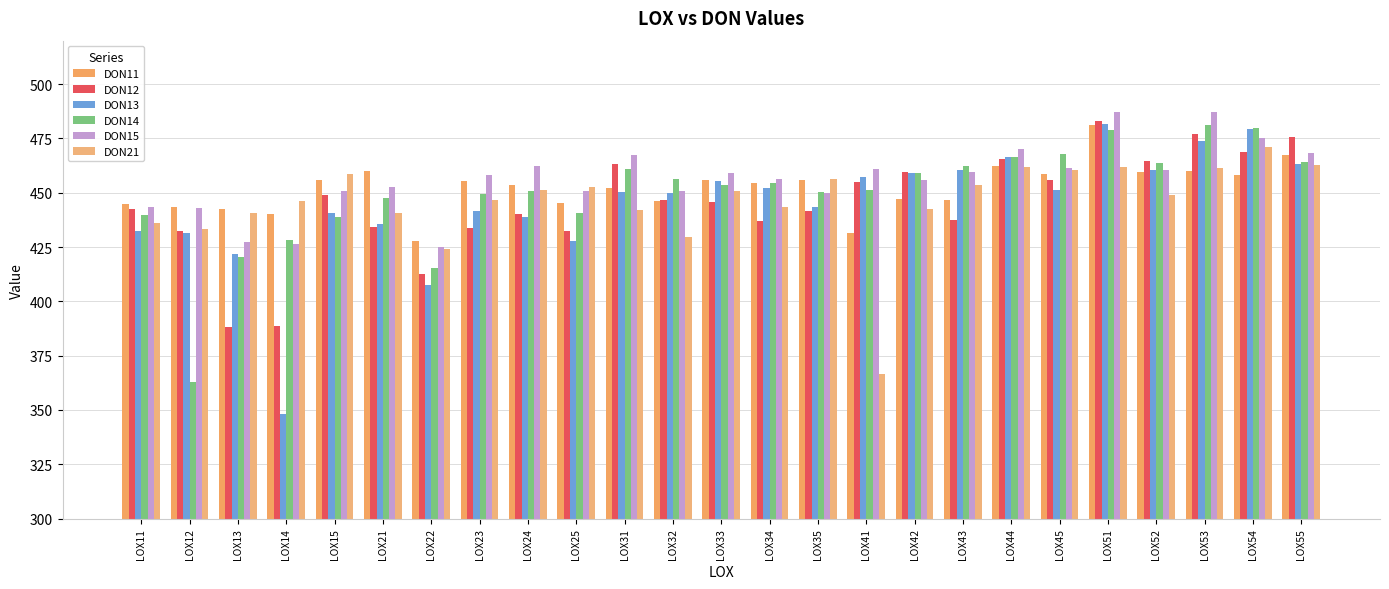

What is the difference between the highest and lowest values at LOX54?

21.8